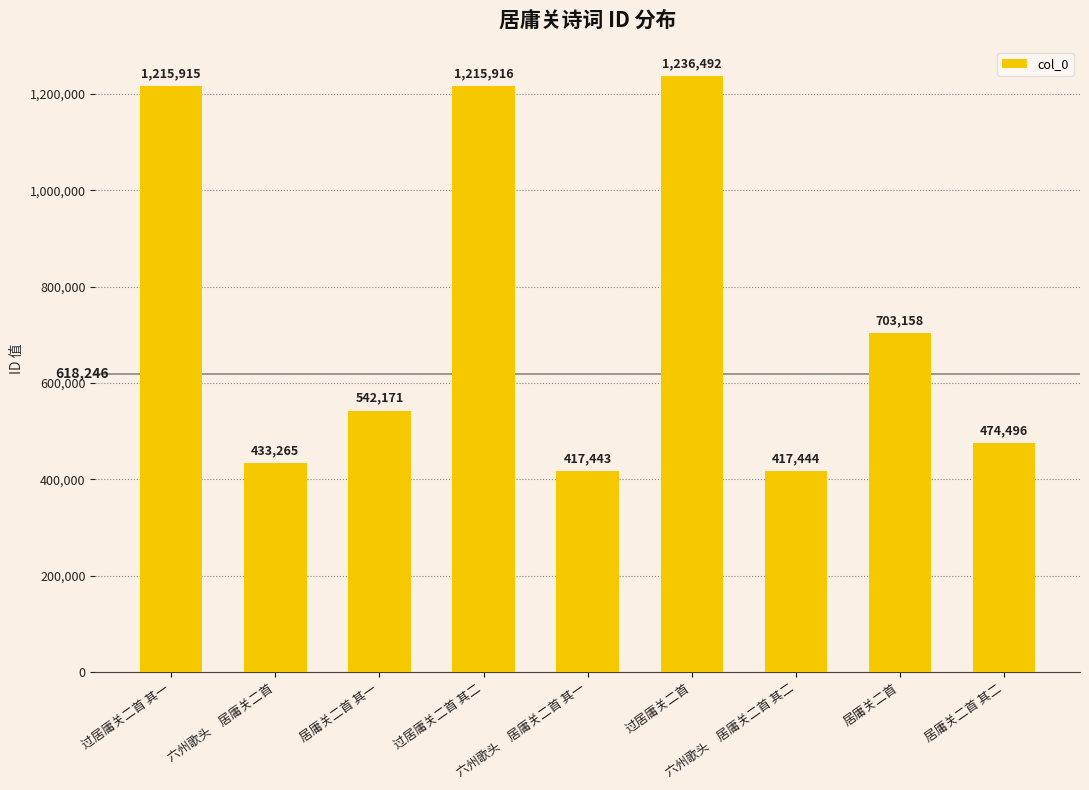

Read the value at 六州歌头　居庸关二首 其二, to the nearest 100.

417400